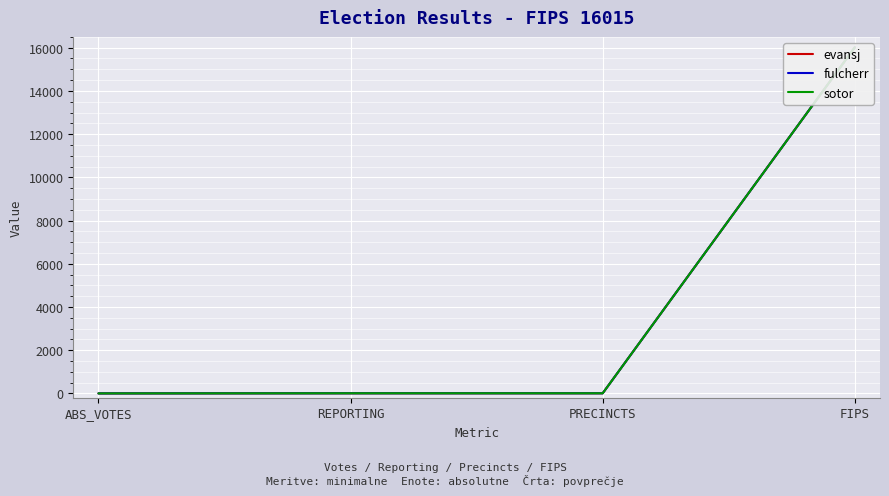

What is the maximum value for evansj?

16015